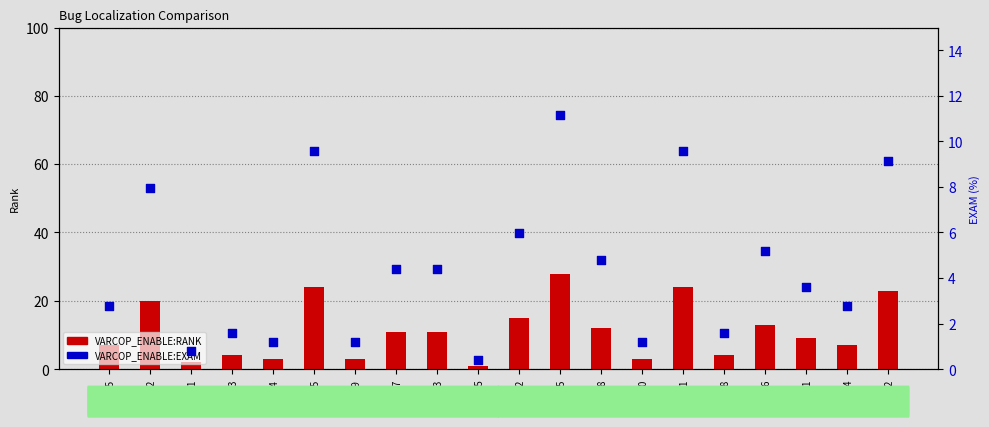

Which series contains the lowest Y value?

VARCOP_ENABLE:EXAM